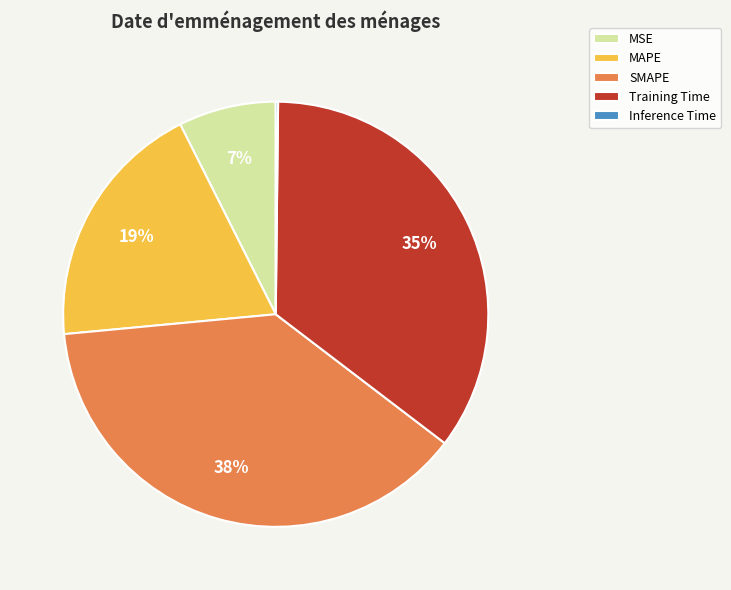

Between MSE and Training Time, which is larger?

Training Time